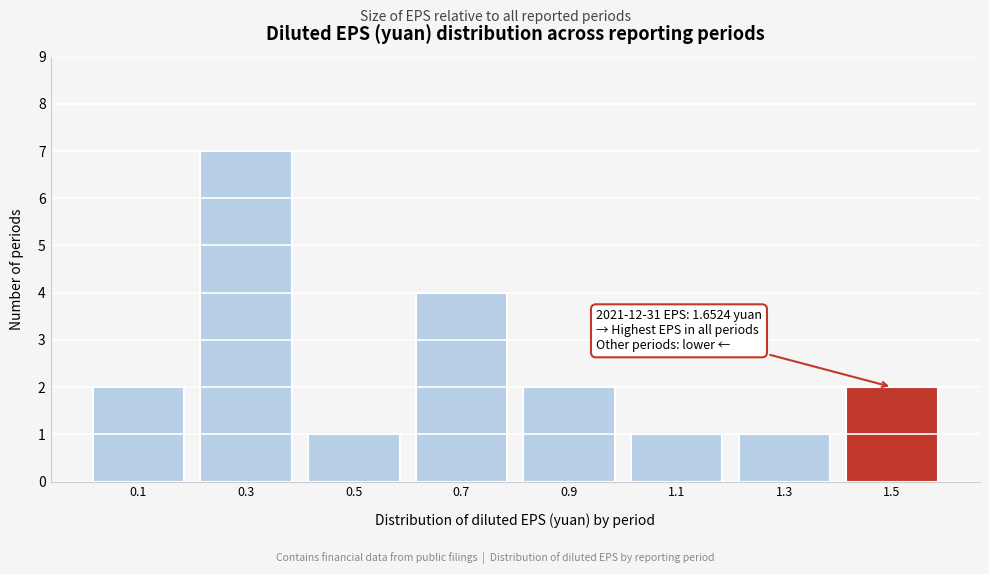

Reading left to right, list all the values displayed in this chart.

0.1=2	0.3=7	0.5=1	0.7=4	0.9=2	1.1=1	1.3=1	1.5=2